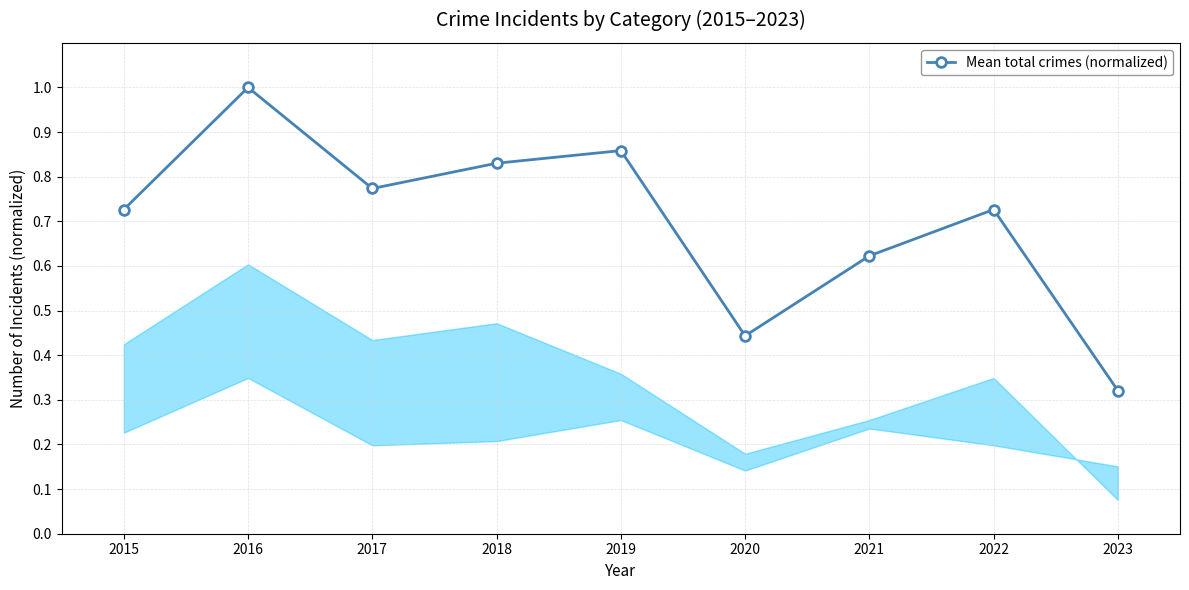

How many lines are shown in the chart?

1